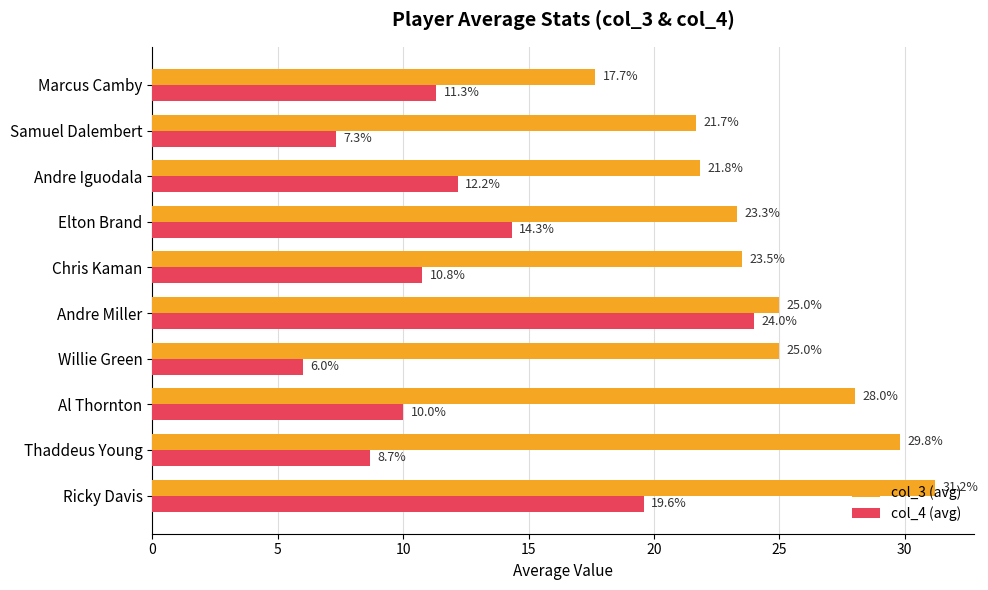

Rank the series at Elton Brand from highest to lowest value.

col_3 (avg), col_4 (avg)